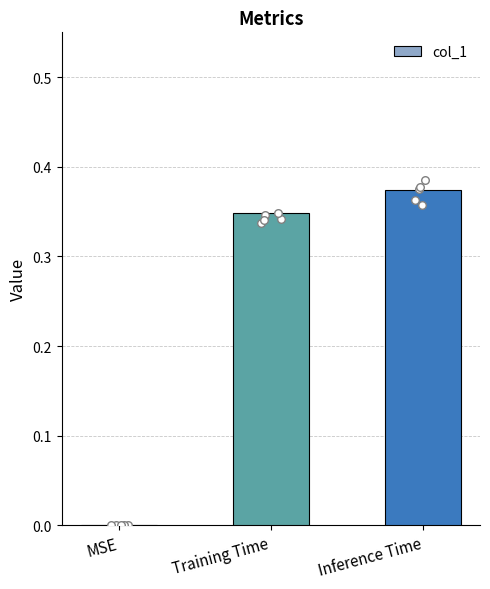

Which has a higher value, MSE or Training Time?

Training Time